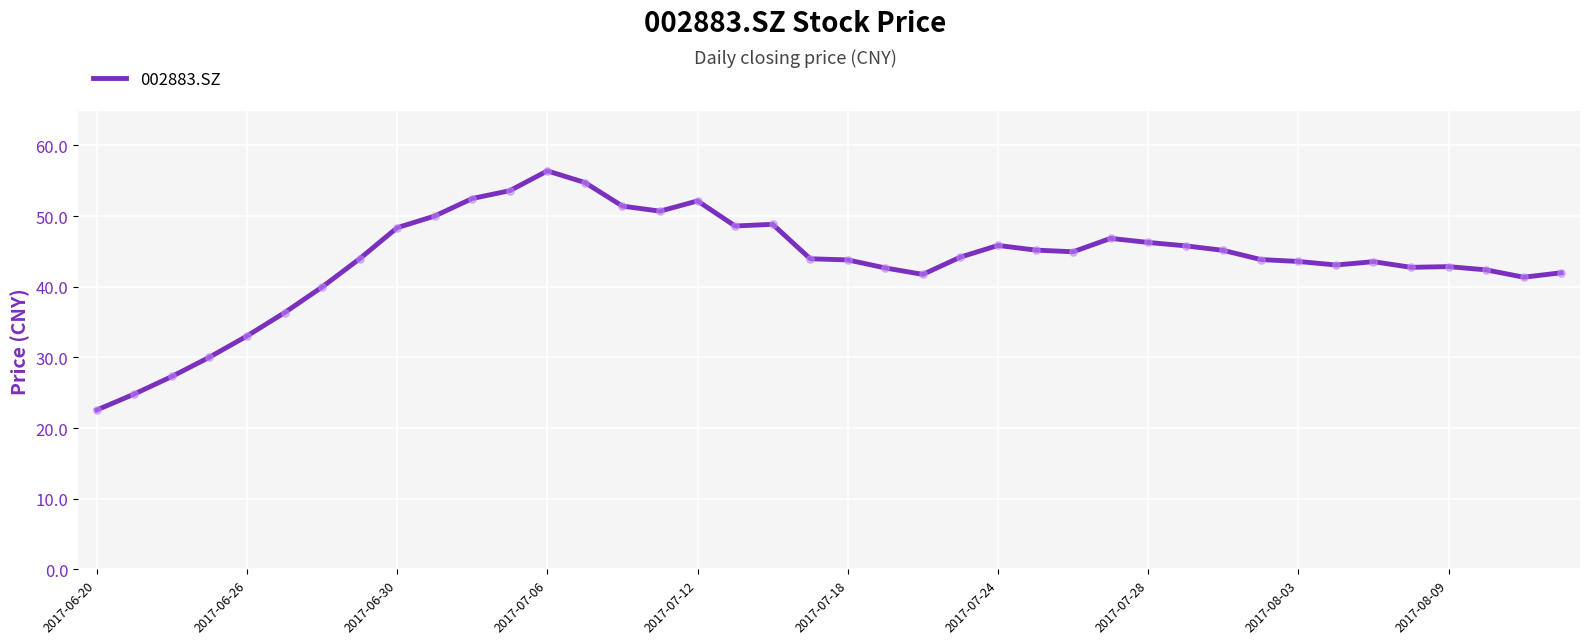

What is the minimum value shown in the chart?

22.6